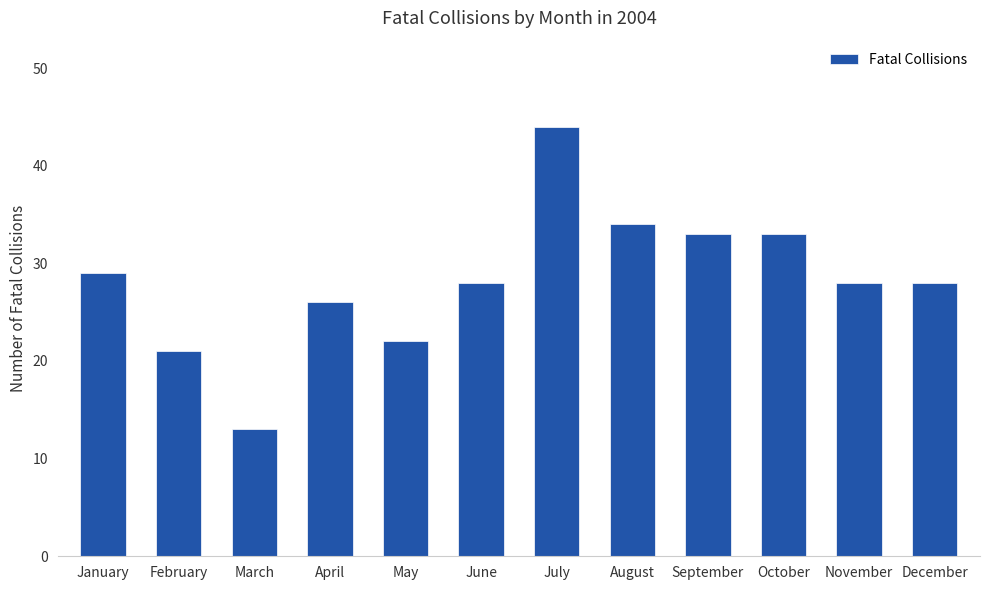

Reading right to left, extract all data points from this chart.

December=28	November=28	October=33	September=33	August=34	July=44	June=28	May=22	April=26	March=13	February=21	January=29